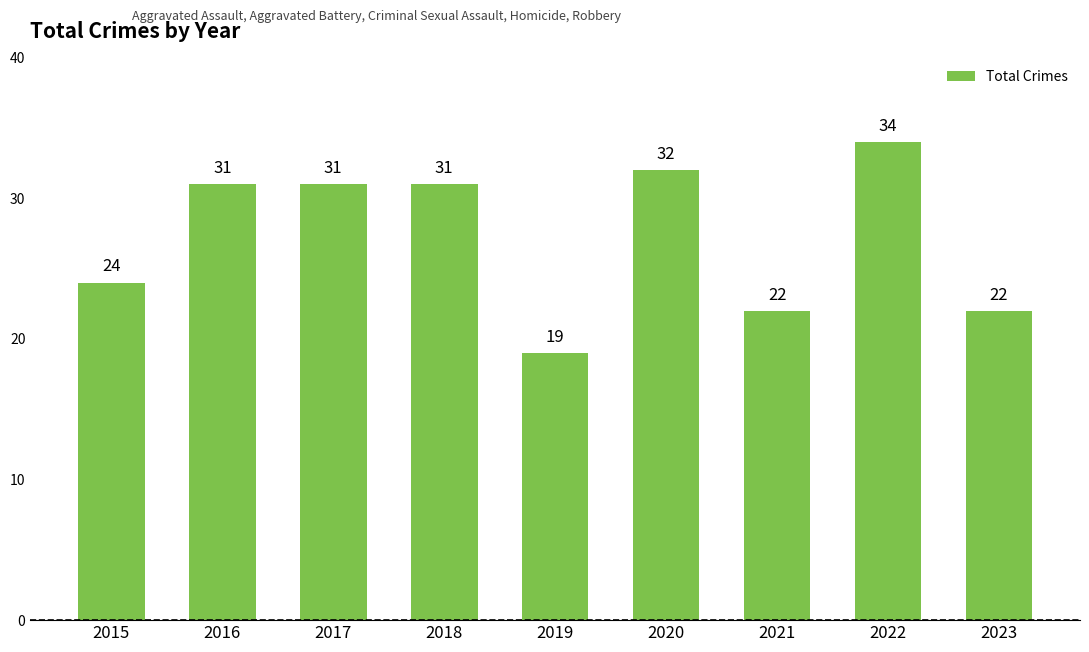

What is the ratio of the value at 2022 to the value at 2023?

1.5